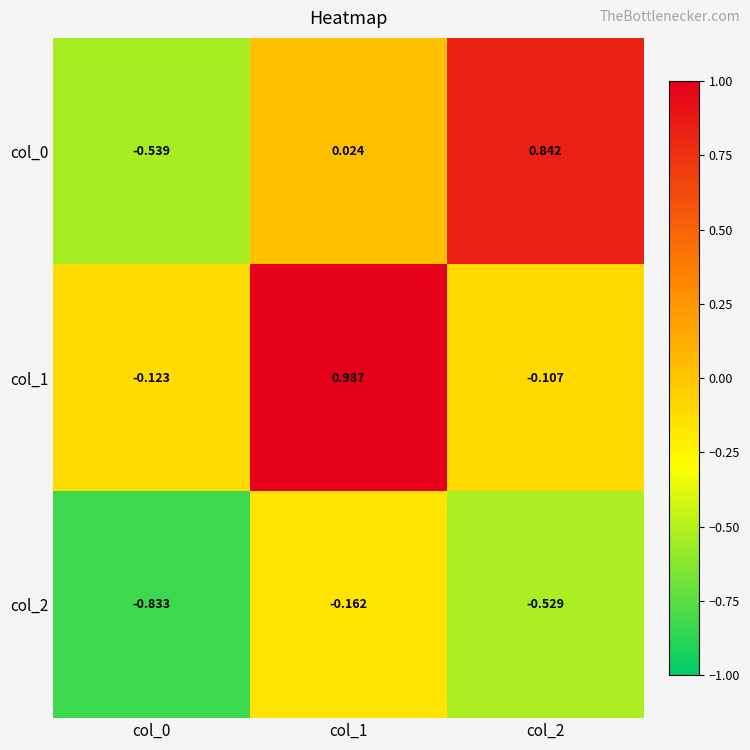

Is the value of col_1 at col_0 greater than the value of col_0 at col_1?

No